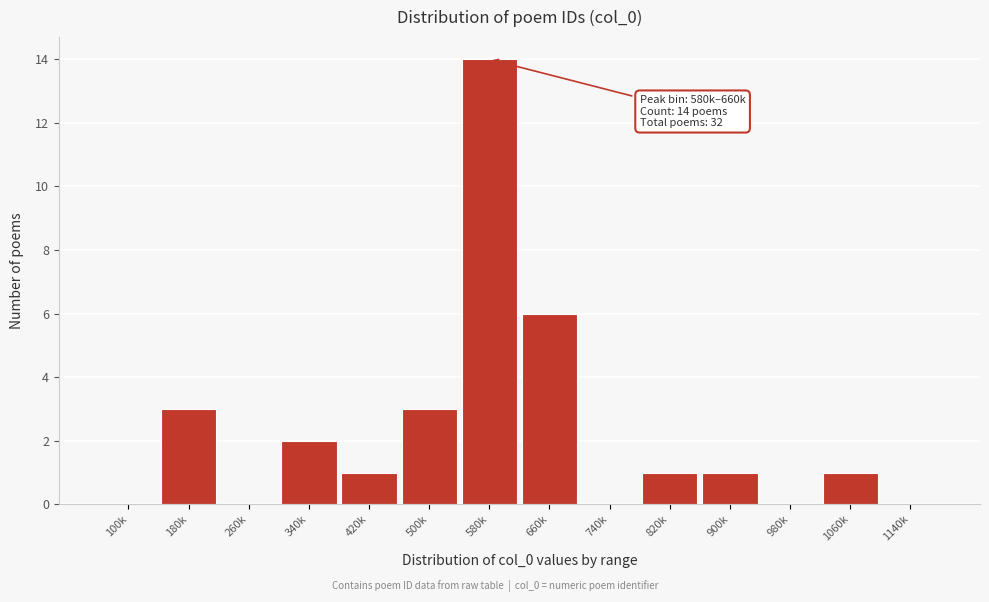

Reading left to right, what are all the values shown in this chart?

100k=0	180k=3	260k=0	340k=2	420k=1	500k=3	580k=14	660k=6	740k=0	820k=1	900k=1	980k=0	1060k=1	1140k=0